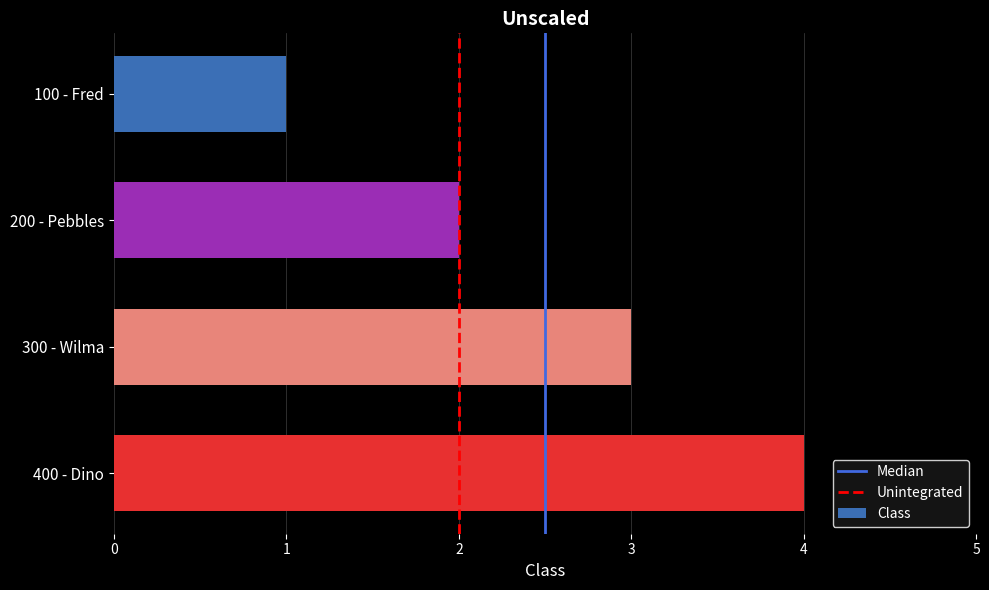

Are the bars grouped side by side (vs. stacked)?

No